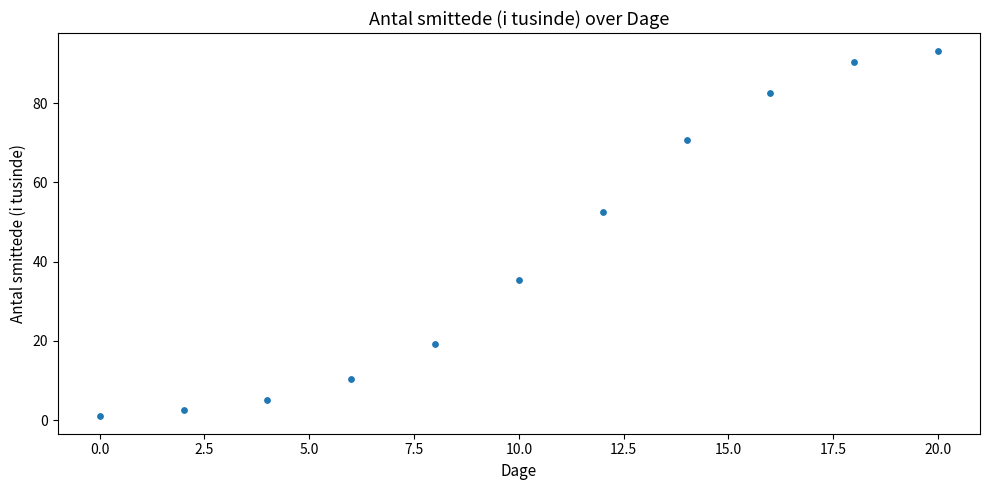

What is the range of Y values (max minus min)?

91.9